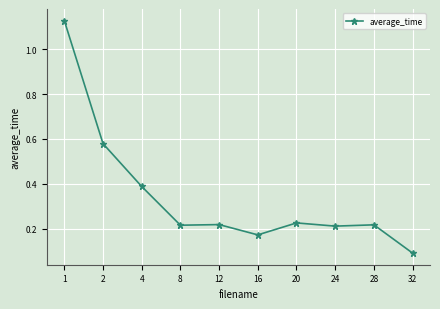

What is the value of the 10th point from the left?

0.1